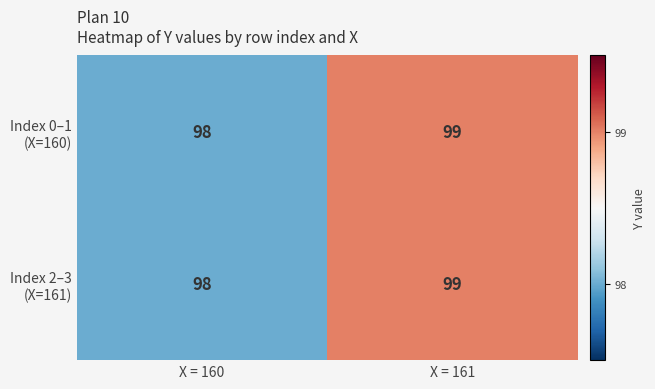

At which category is the sum across all series the highest?

X = 161